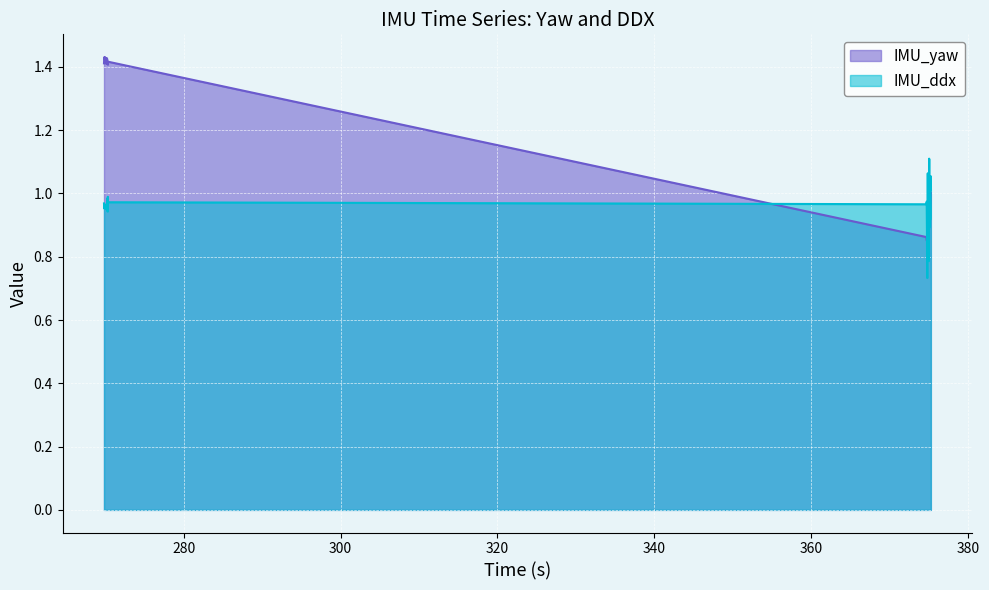

At which category is the sum across all series the highest?

270.234